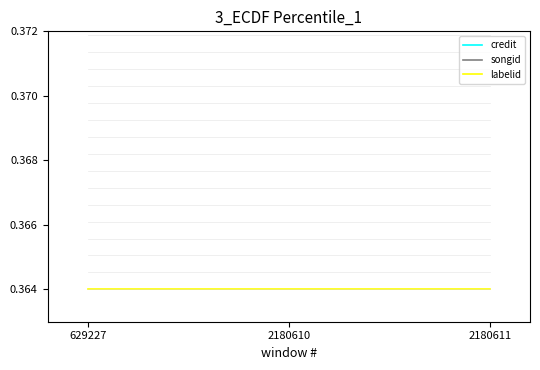

Reading left to right, extract all data points from this chart.

credit: 0.4	0.4	0.4
songid: 0.4	0.4	0.4
labelid: 0.4	0.4	0.4